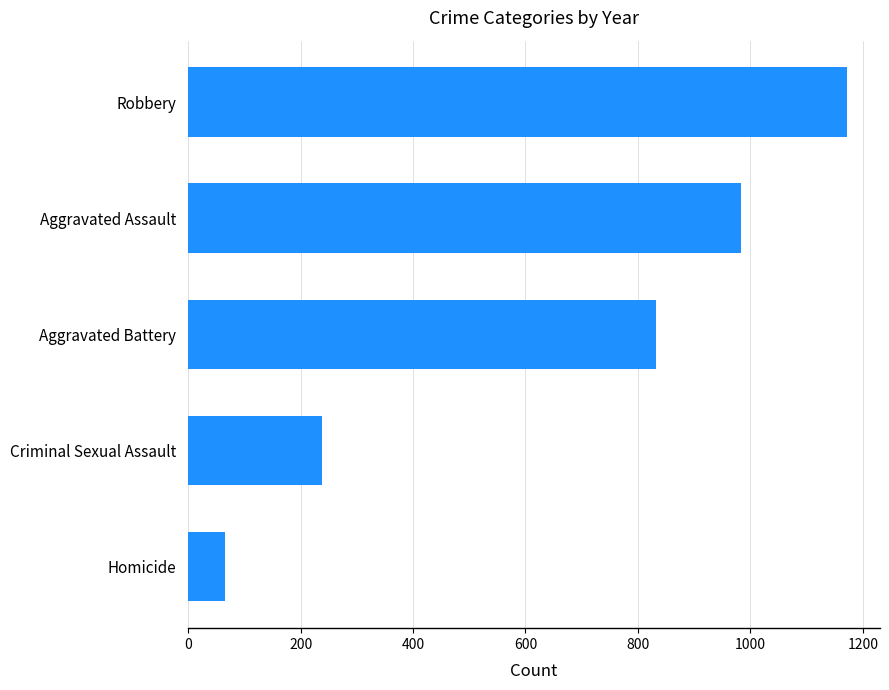

What is the average value?

658